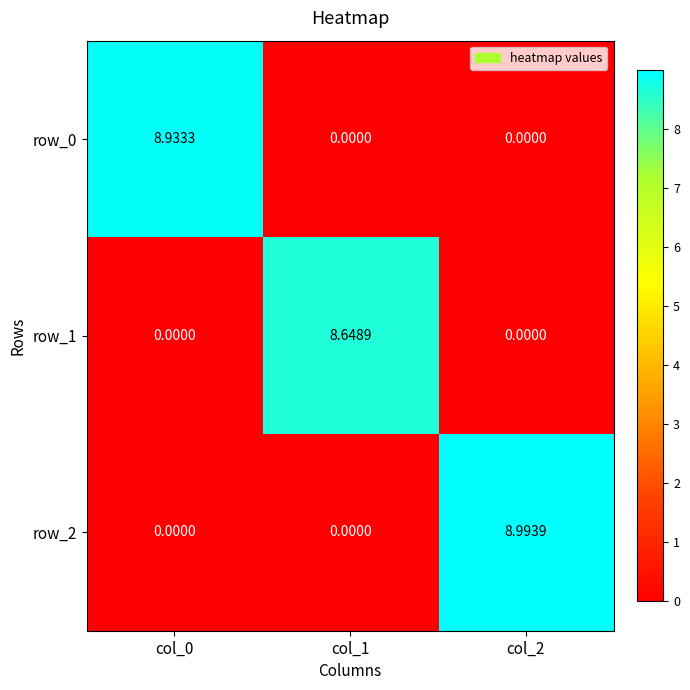

How many data points in row_0 are above 0?

1